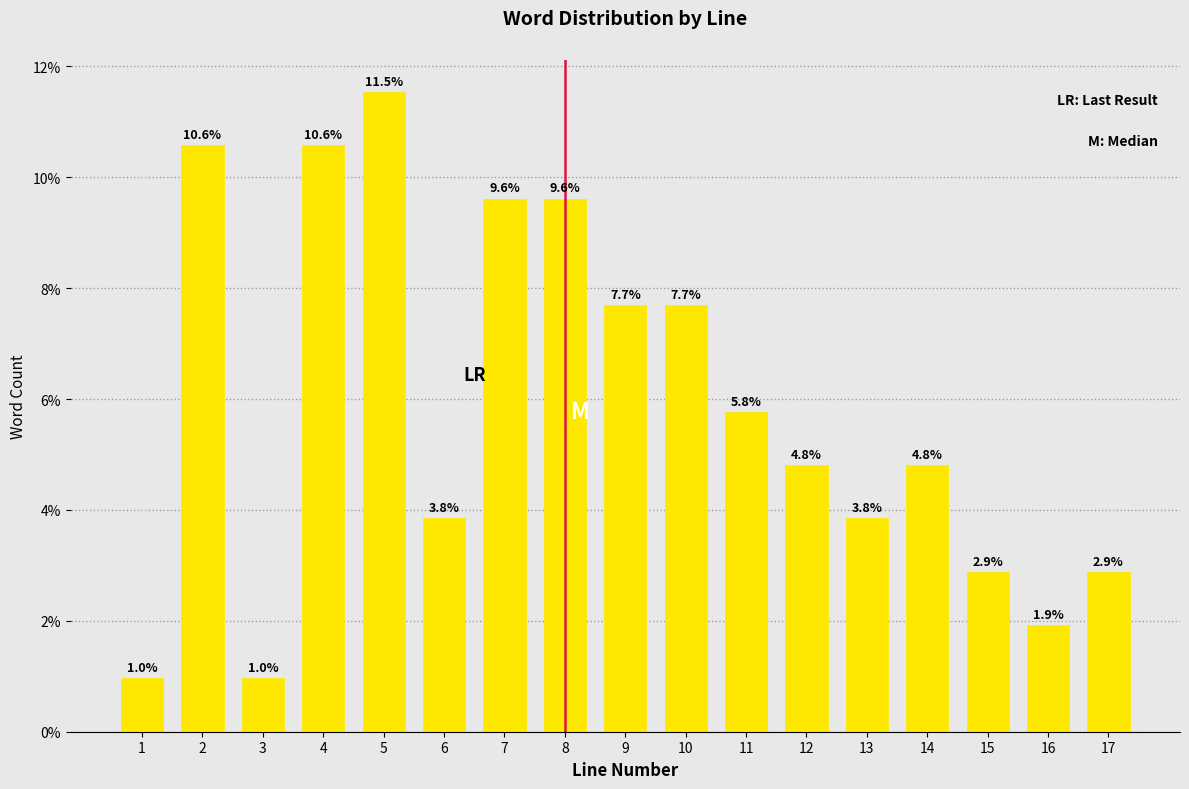

Reading left to right, list all the values displayed in this chart.

1.0	10.6	1.0	10.6	11.5	3.8	9.6	9.6	7.7	7.7	5.8	4.8	3.8	4.8	2.9	1.9	2.9